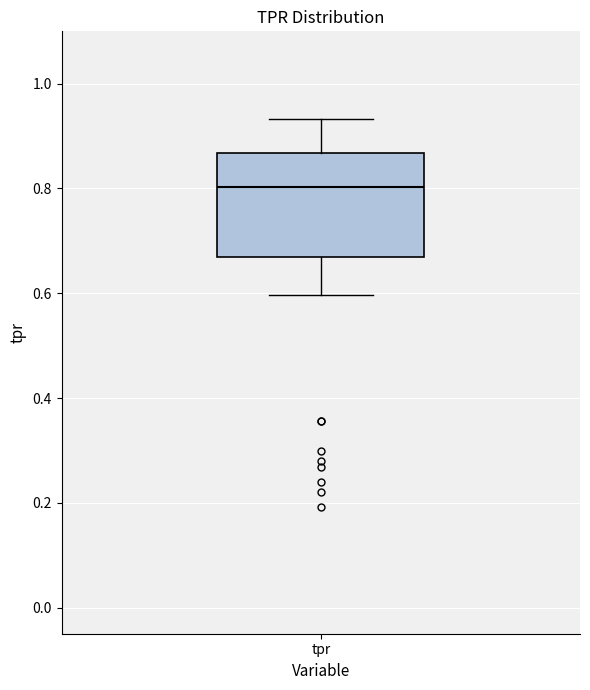

Read this box plot against the y-axis: the position of the median line, the range covered by the box, and the ends of both whiskers. The values are not printed on the chart, so give them approximately, as read against the axis.

median 0.80, box 0.66 to 0.86, whiskers 0.60 to 0.94